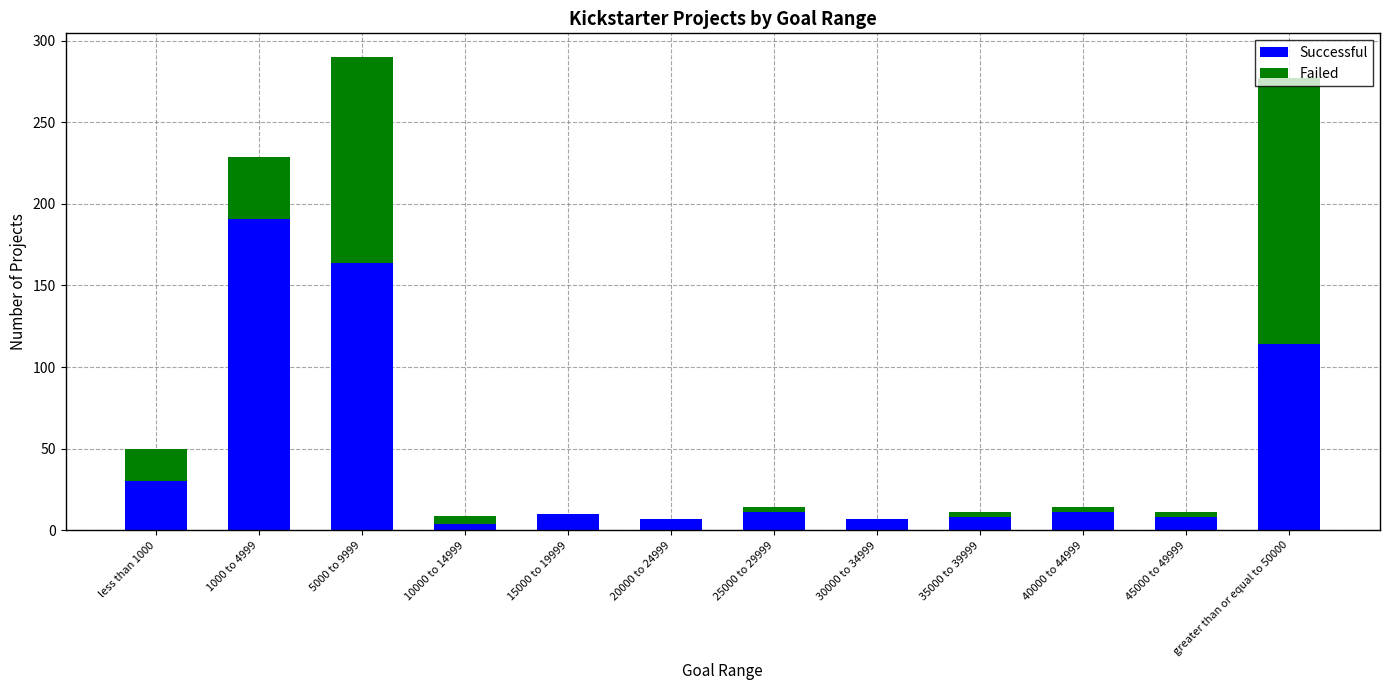

What is the sum of all Successful values?

565